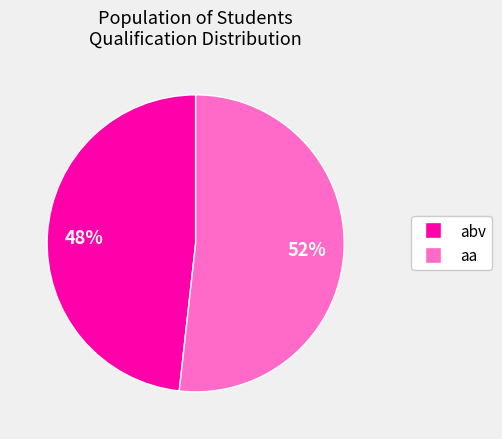

To the nearest percent, what portion does abv represent?

48%